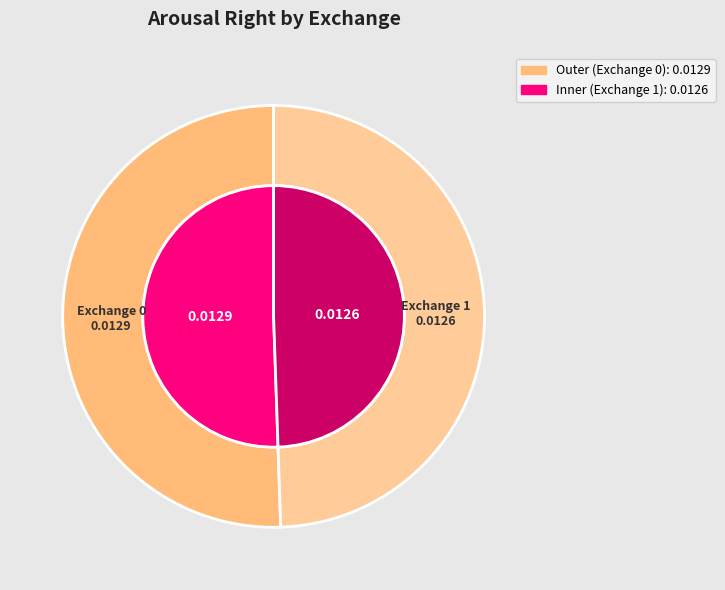

What percentage is the 1 slice, to the nearest percent?

49%